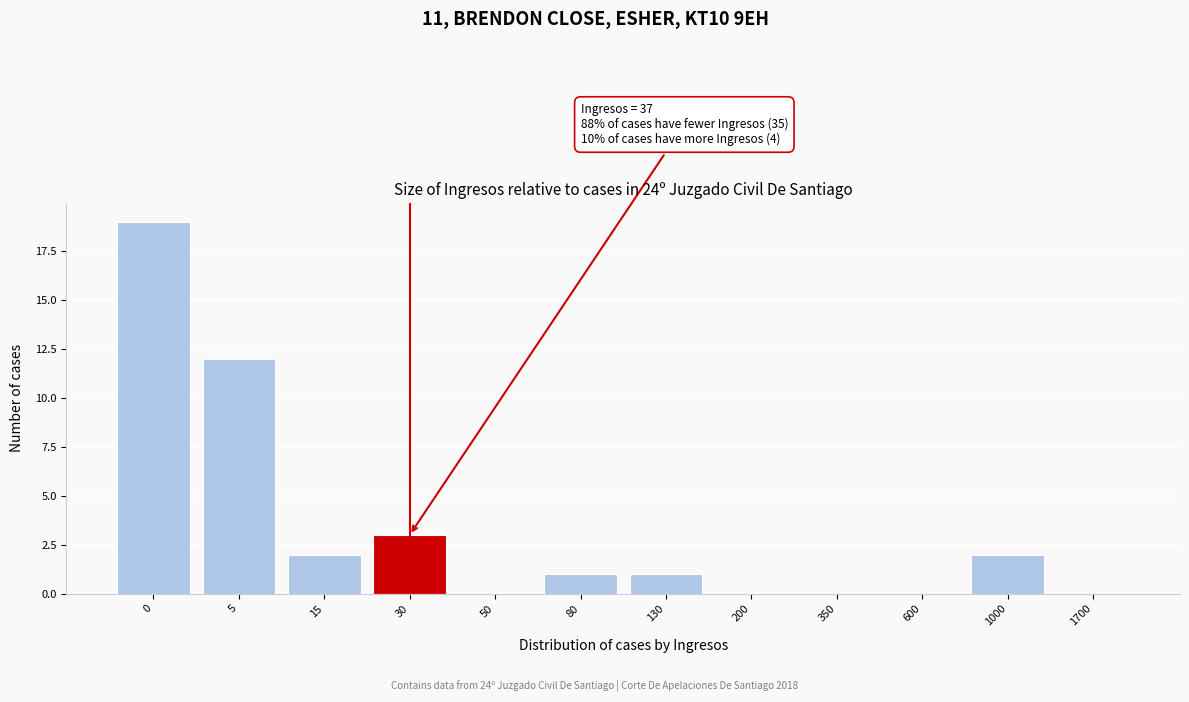

Reading right to left, transcribe all the data shown in this chart.

1700=0	1000=2	600=0	350=0	200=0	130=1	80=1	50=0	30=3	15=2	5=12	0=19